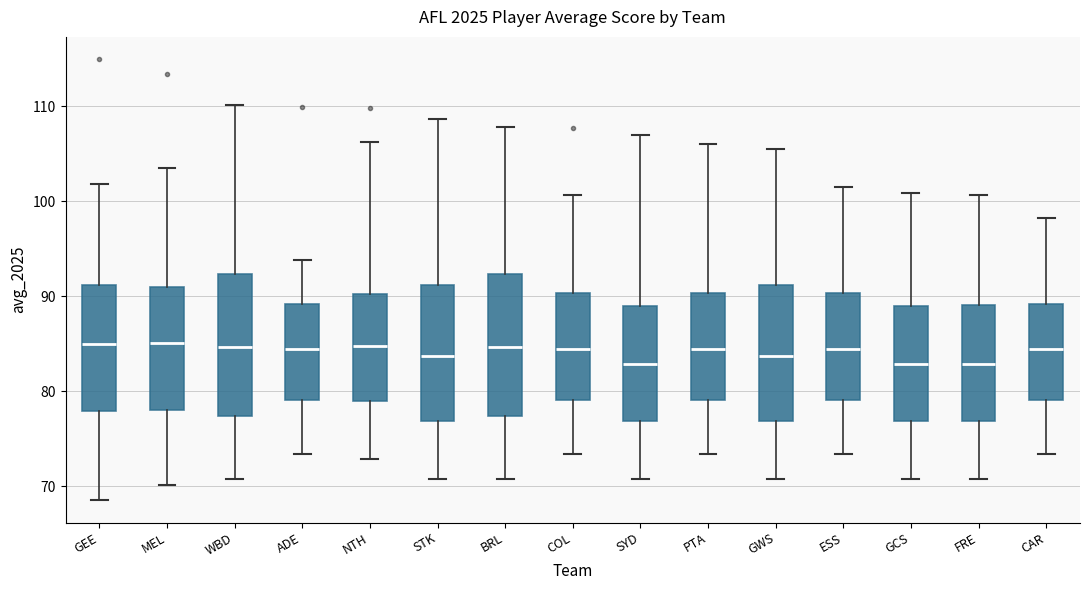

Reading left to right, transcribe this box plot: for each box, give where its median line is, the range the box spans, and where its two whiskers end, as read against the y-axis. The values are not printed on the chart, so give them approximately, as read against the axis.

GEE: median 85, box 78 to 91, whiskers 69 to 102
MEL: median 85, box 78 to 91, whiskers 70 to 104
WBD: median 85, box 77 to 92, whiskers 71 to 110
ADE: median 84, box 79 to 89, whiskers 73 to 94
NTH: median 85, box 79 to 90, whiskers 73 to 106
STK: median 84, box 77 to 91, whiskers 71 to 109
BRL: median 85, box 77 to 92, whiskers 71 to 108
COL: median 84, box 79 to 90, whiskers 73 to 101
SYD: median 83, box 77 to 89, whiskers 71 to 107
PTA: median 84, box 79 to 90, whiskers 73 to 106
GWS: median 84, box 77 to 91, whiskers 71 to 106
ESS: median 84, box 79 to 90, whiskers 73 to 102
GCS: median 83, box 77 to 89, whiskers 71 to 101
FRE: median 83, box 77 to 89, whiskers 71 to 101
CAR: median 84, box 79 to 89, whiskers 73 to 98